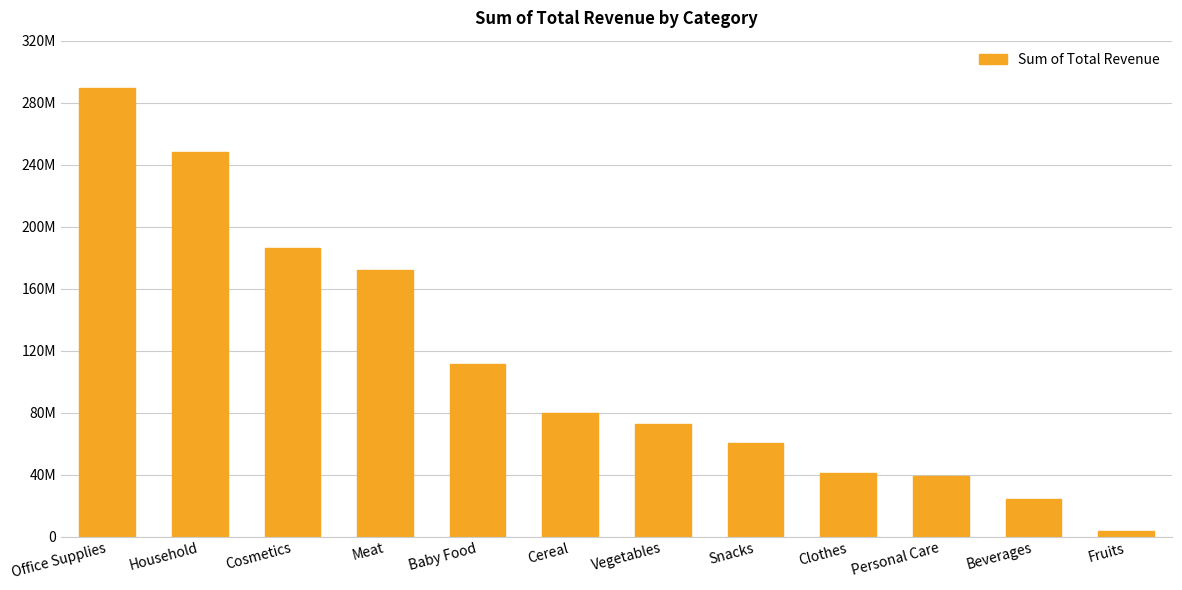

What is the label of the 5th bar from the right?

Snacks